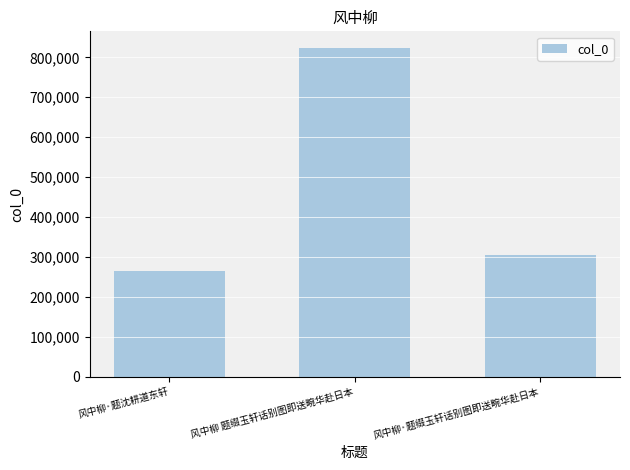

Reading right to left, what are all the values shown in this chart?

风中柳·题缀玉轩话别图即送畹华赴日本=303777	风中柳 题缀玉轩话别图即送畹华赴日本=823864	风中柳·题沈耕道东轩=263845